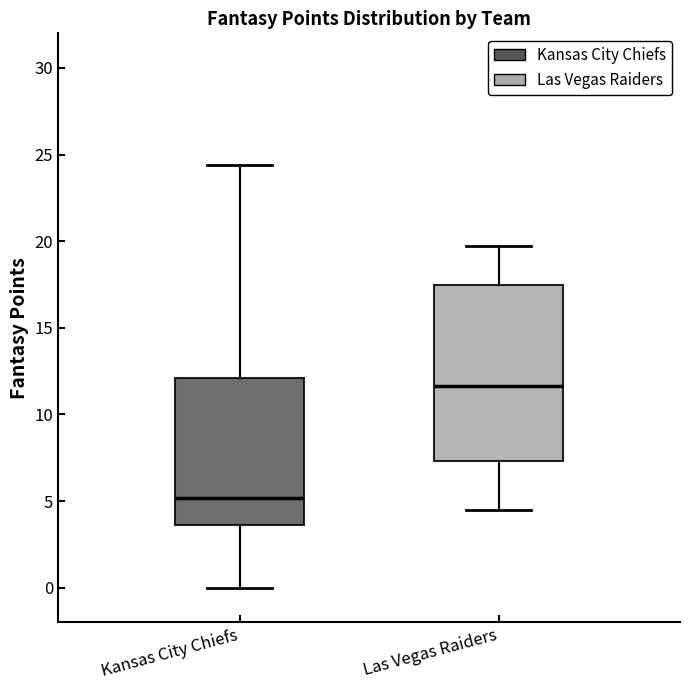

Which box's median line is the lowest?

Kansas City Chiefs